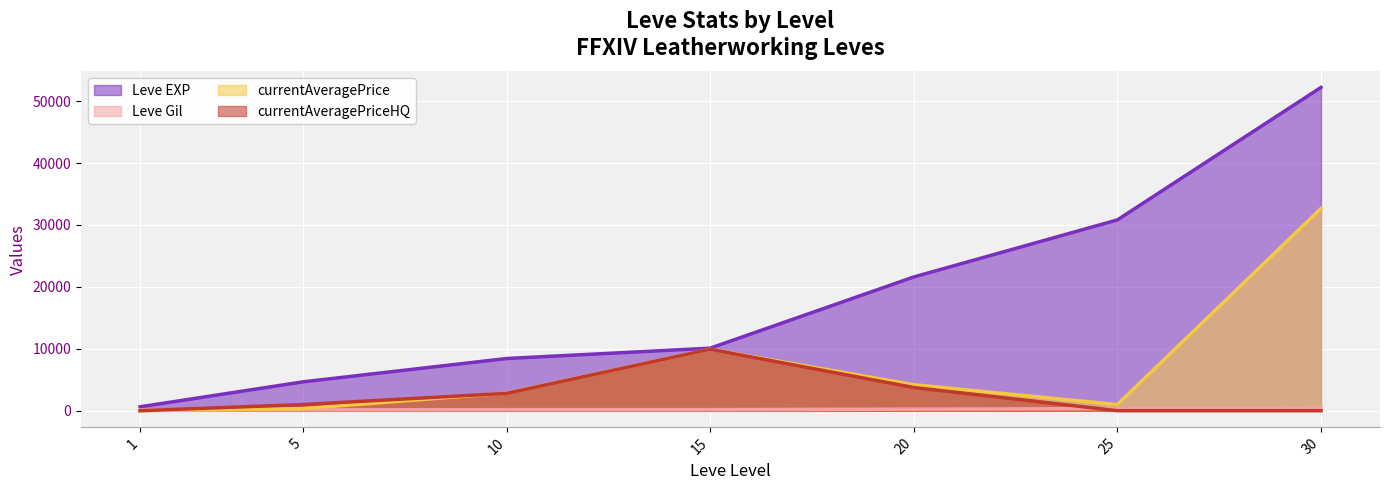

What is the highest value of the currentAveragePrice series?

32666.4